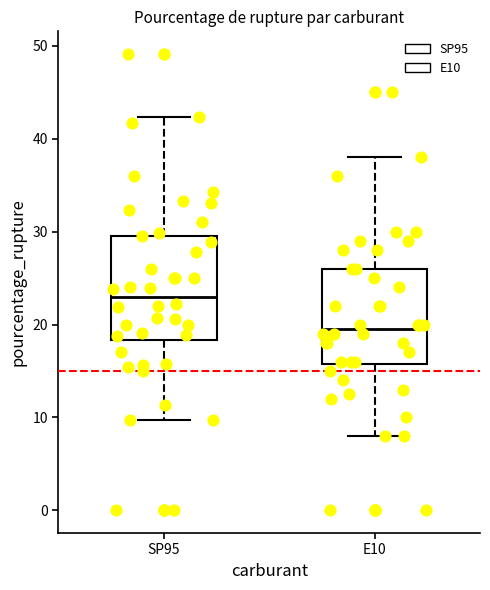

Reading left to right, transcribe this box plot: for each box, give where its median line is, the range the box spans, and where its two whiskers end, as read against the y-axis. The values are not printed on the chart, so give them approximately, as read against the axis.

SP95: median 23, box 18 to 30, whiskers 10 to 42
E10: median 20, box 16 to 26, whiskers 8 to 38